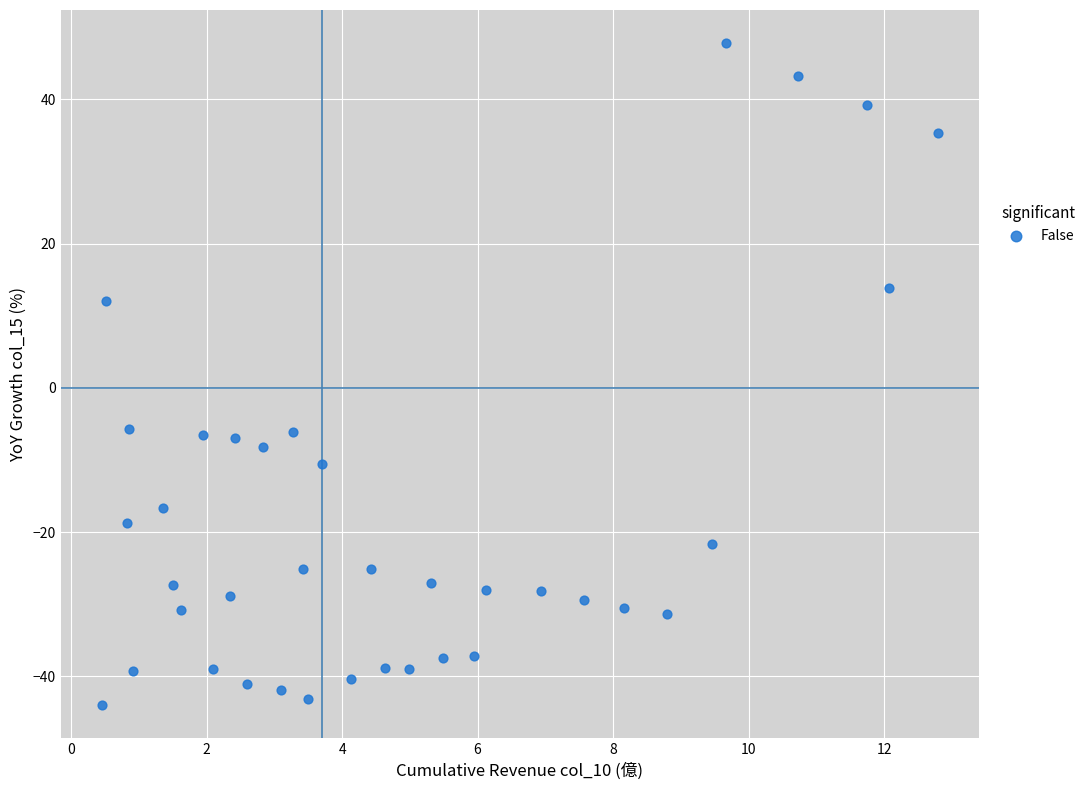

What is the range of Y values (max minus min)?

91.8